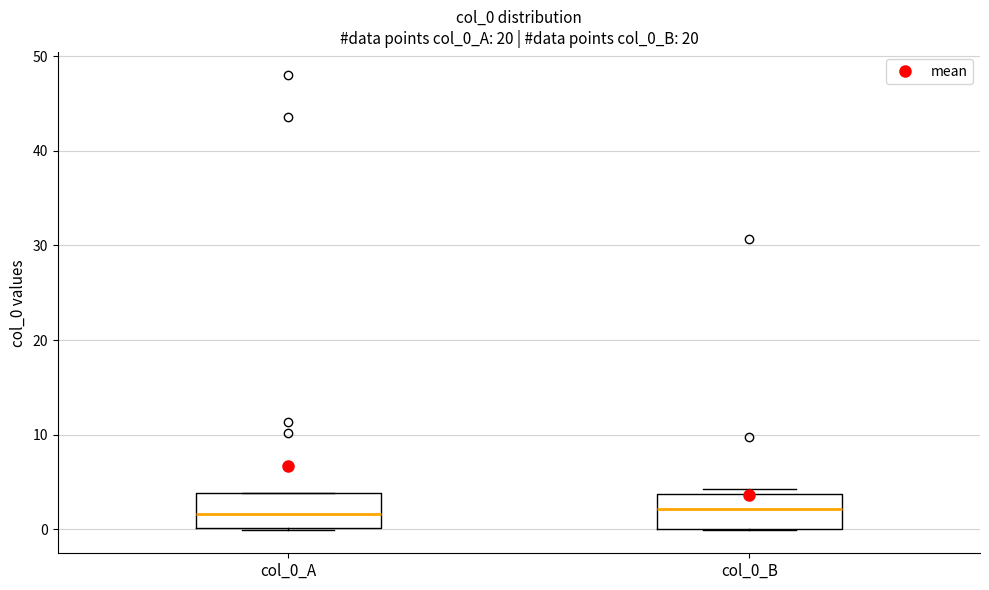

Where is the lower edge of the box for col_0_B on the y-axis? The values are not printed on the chart, so give them approximately, as read against the axis.

0